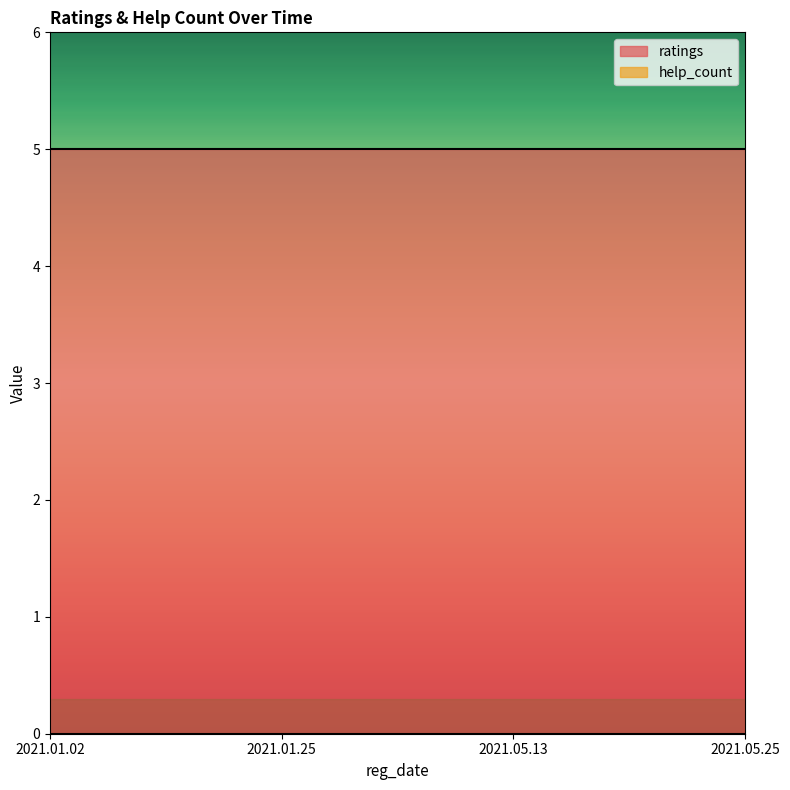

Rank the series by their average value, from highest to lowest.

ratings, help_count